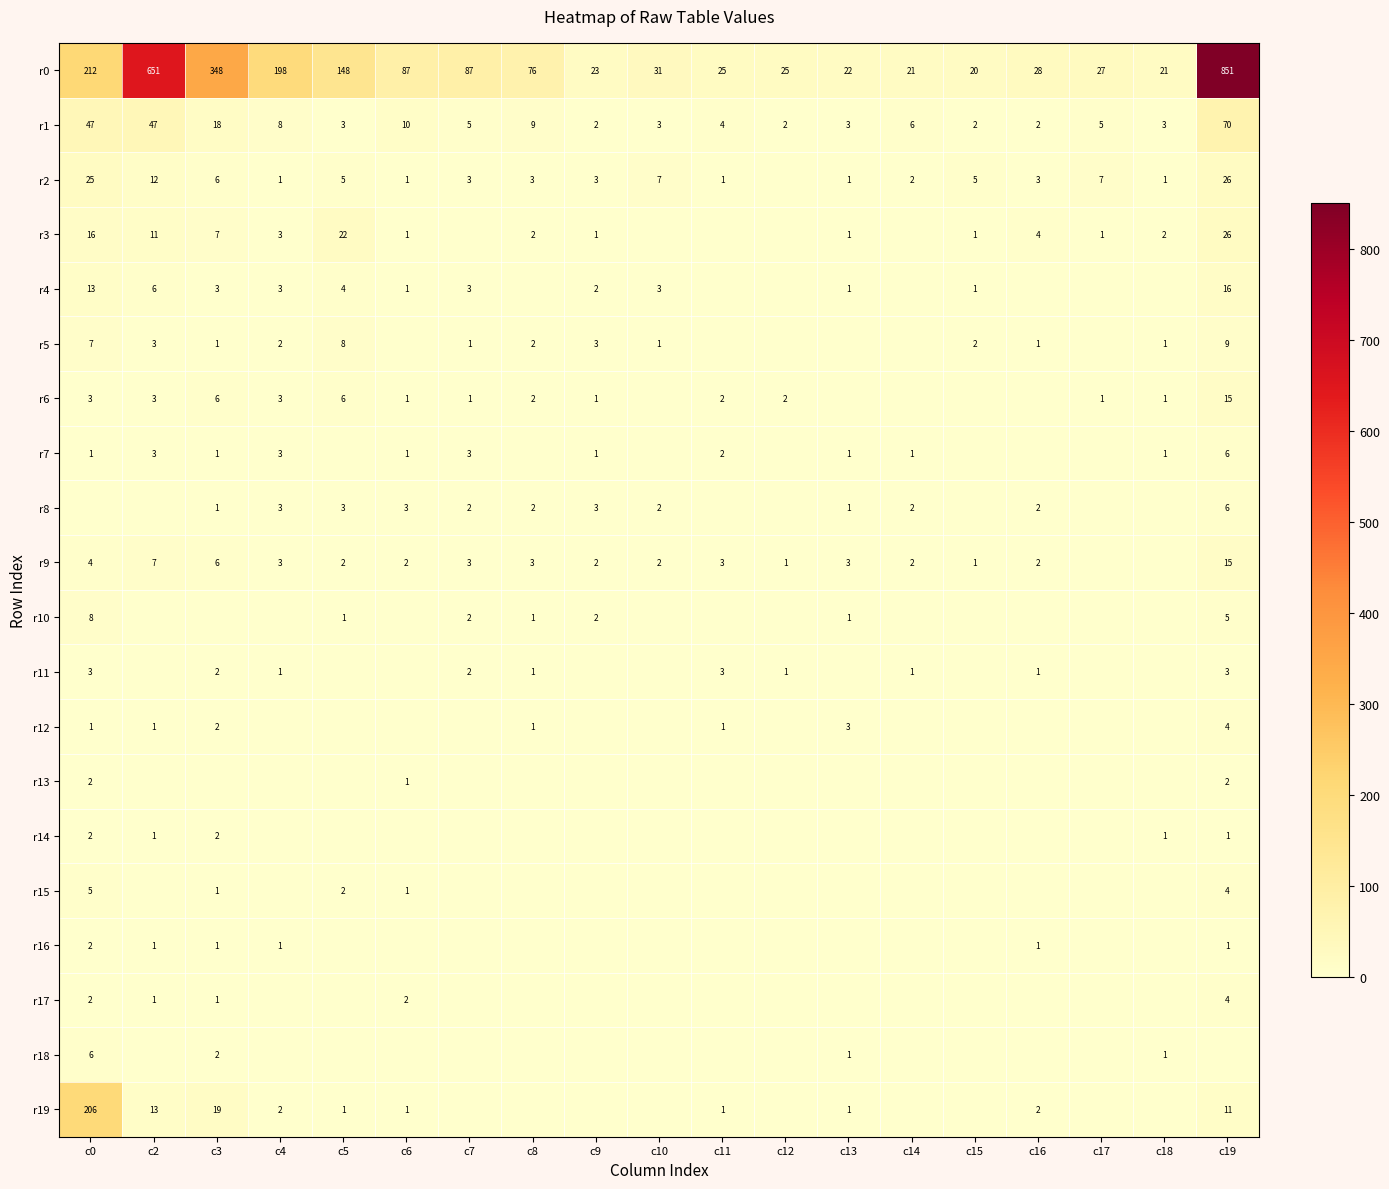

The value of r8 at c5 is 1. True or false?

False